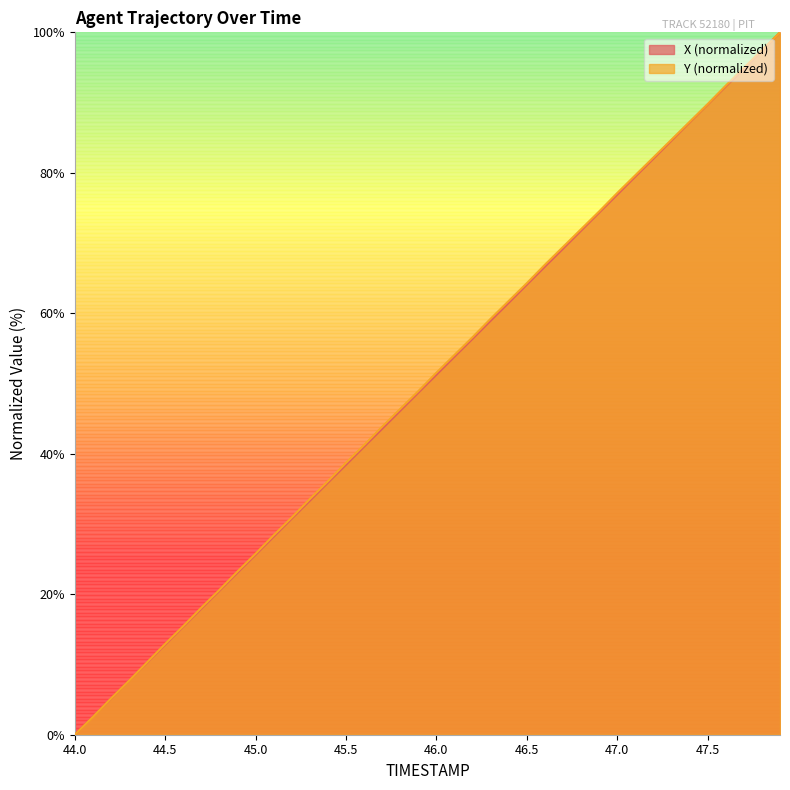

At how many categories does at least one series exceed 48?

21